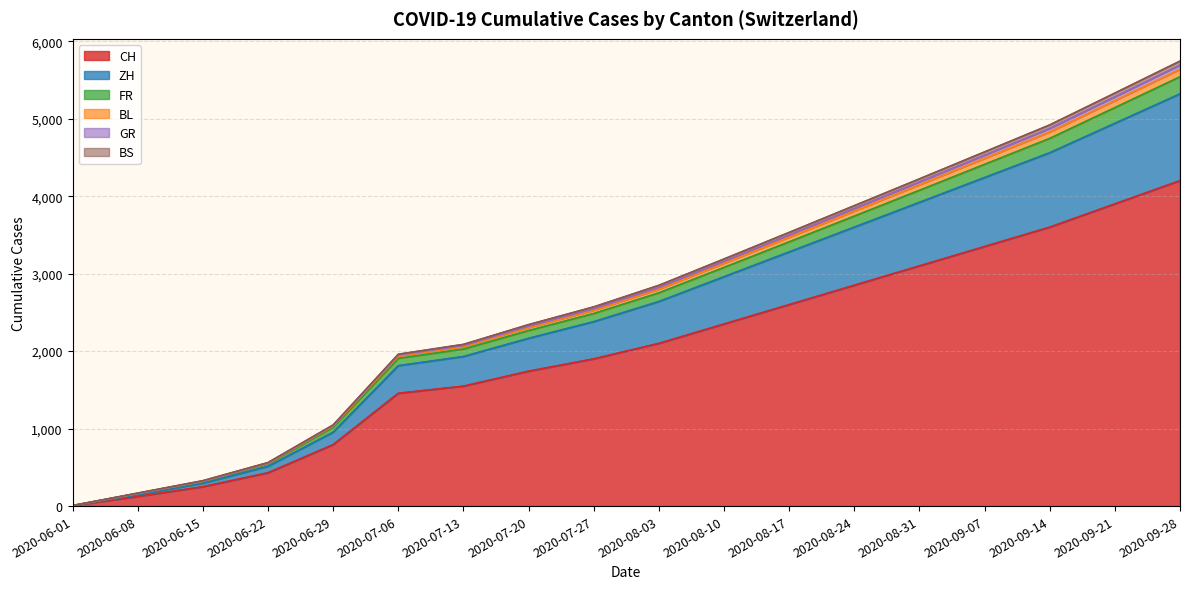

At which label does CH reach its peak?

2020-09-28